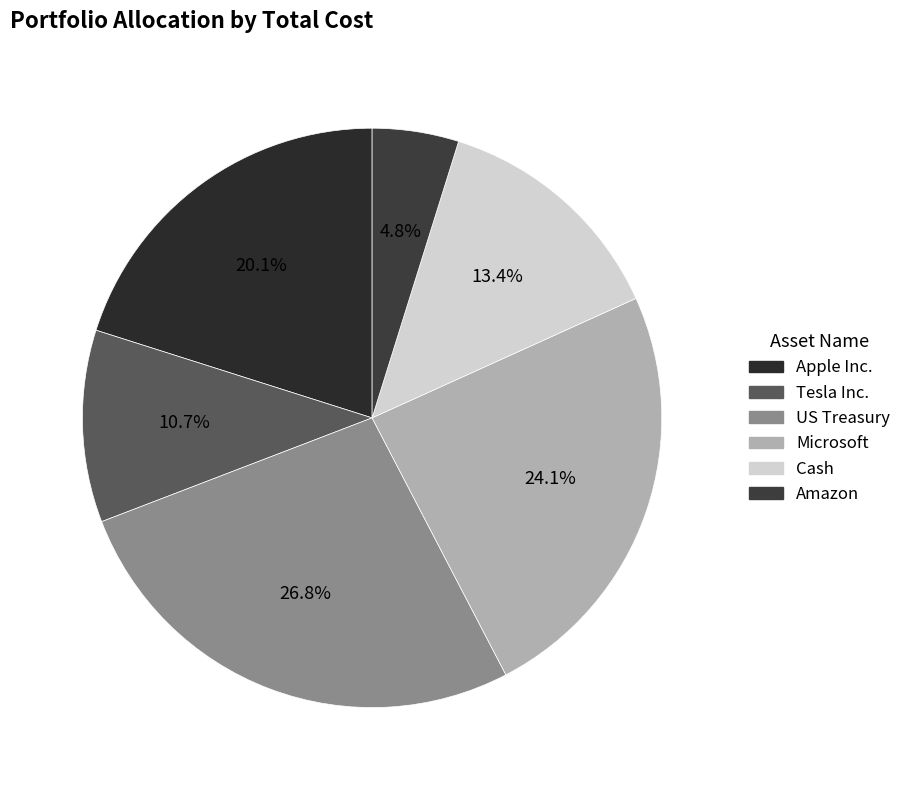

What is the ratio of the value at US Treasury to the value at Apple Inc.?

1.3